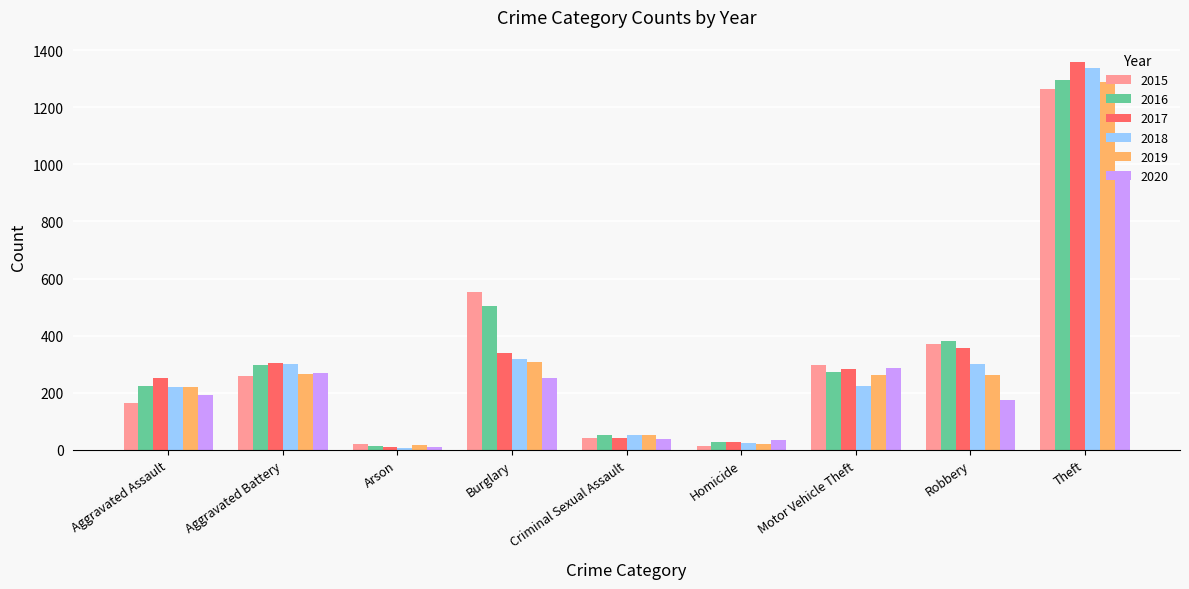

The value of 2015 at Aggravated Battery is 260. True or false?

True